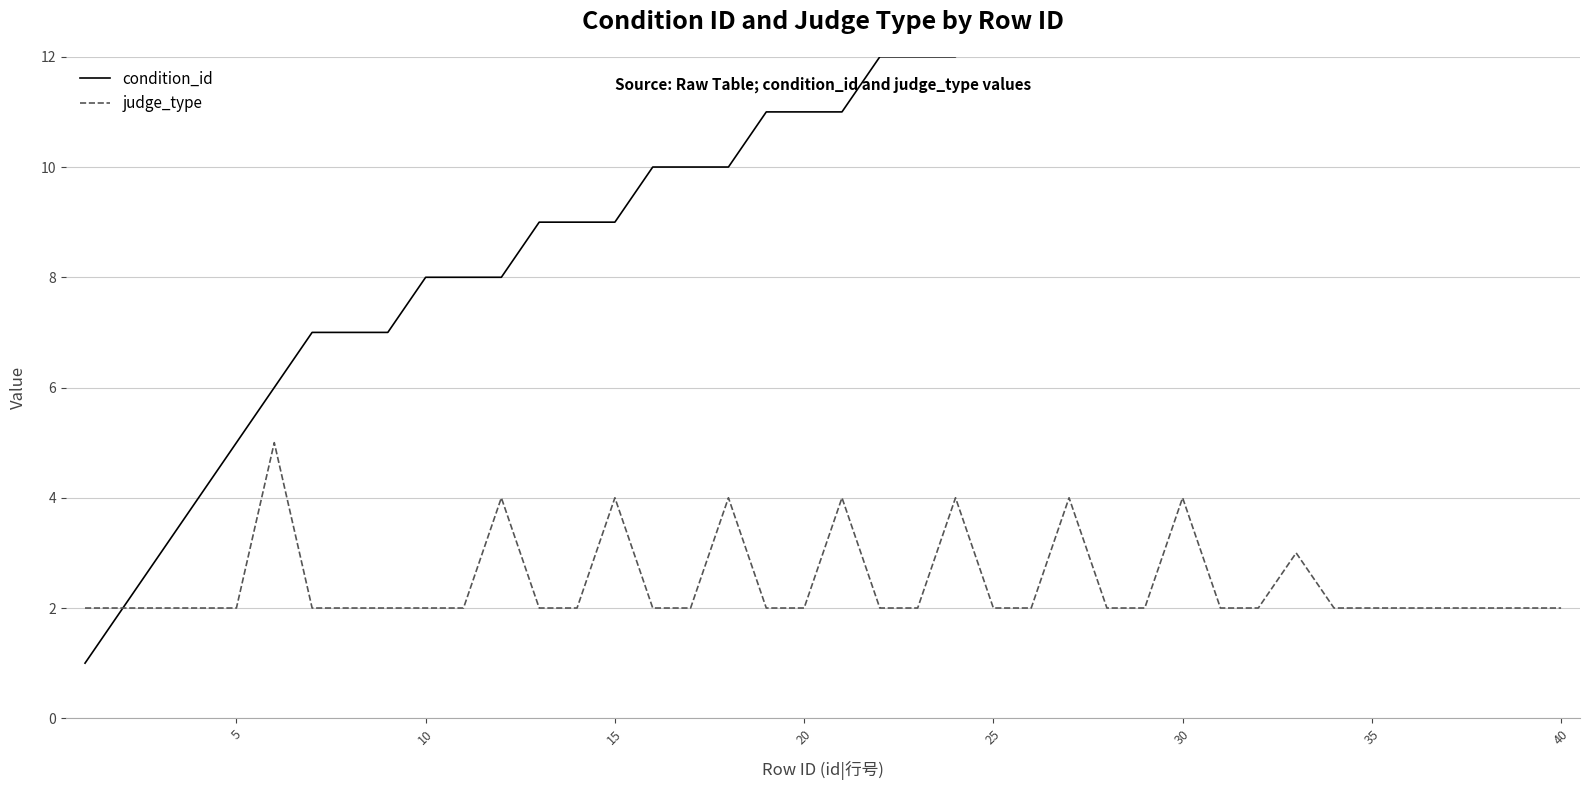

True or false: judge_type has more than 1 interior local peaks.

True